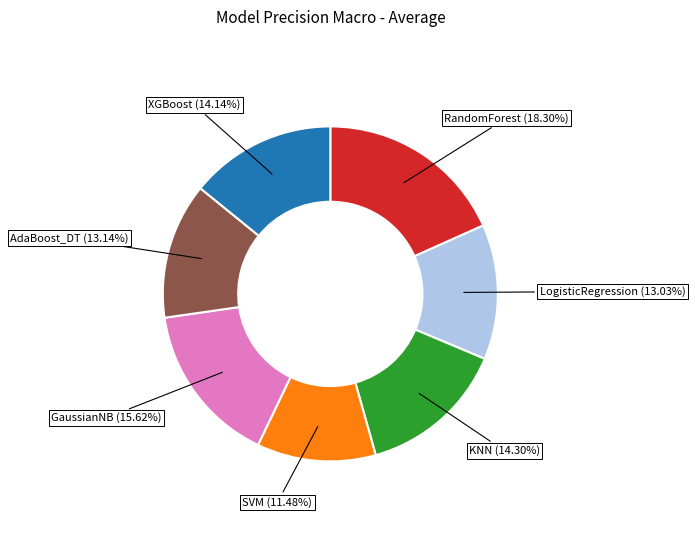

How much of the chart is everything except KNN?

85.7%